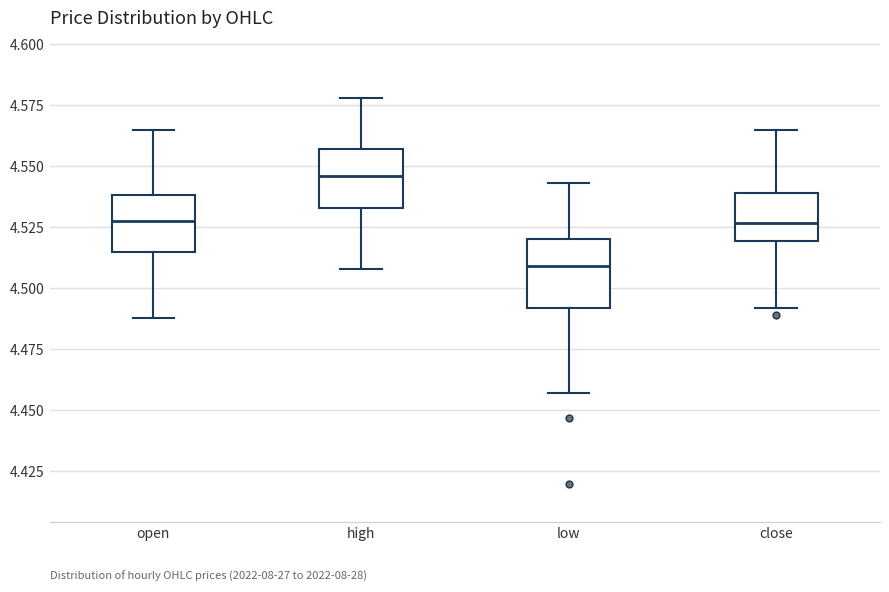

Where does the lower whisker of the box for low end on the y-axis? The values are not printed on the chart, so give them approximately, as read against the axis.

4.455